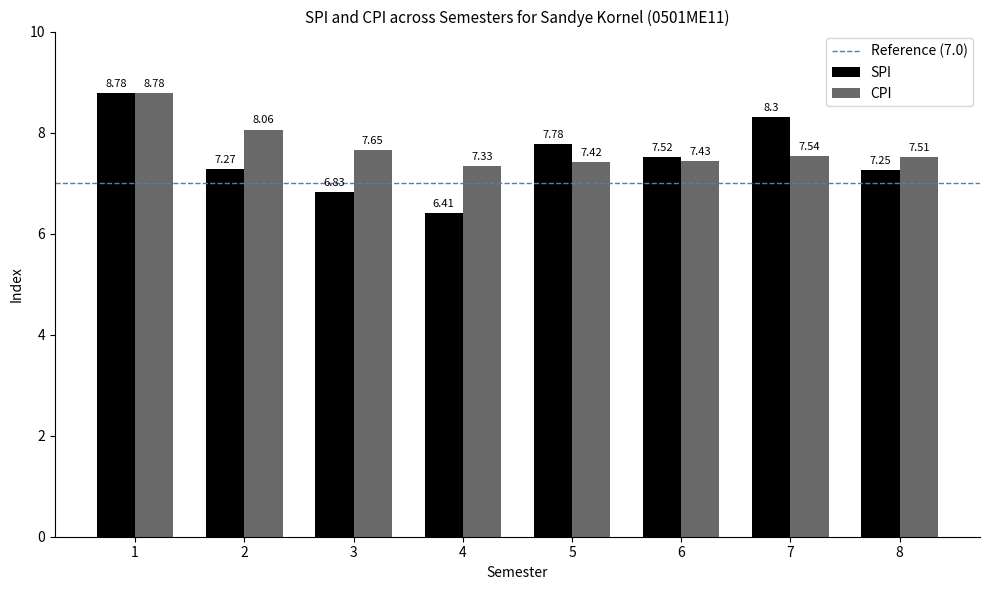

Rank the series by their average value, from lowest to highest.

SPI, CPI